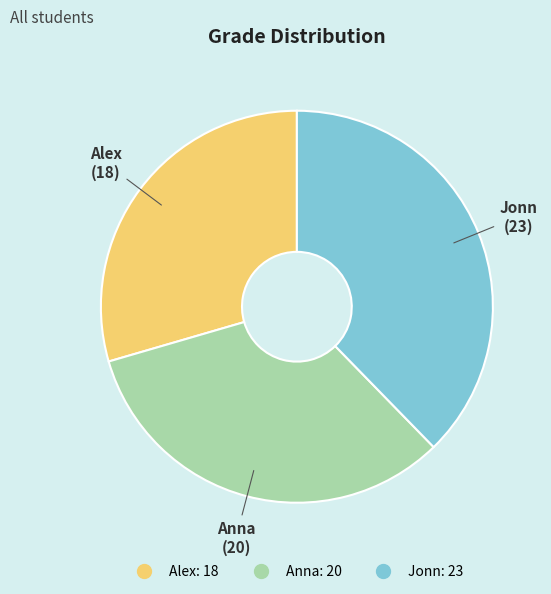

Do Jonn and Alex together represent more than half of the pie?

Yes